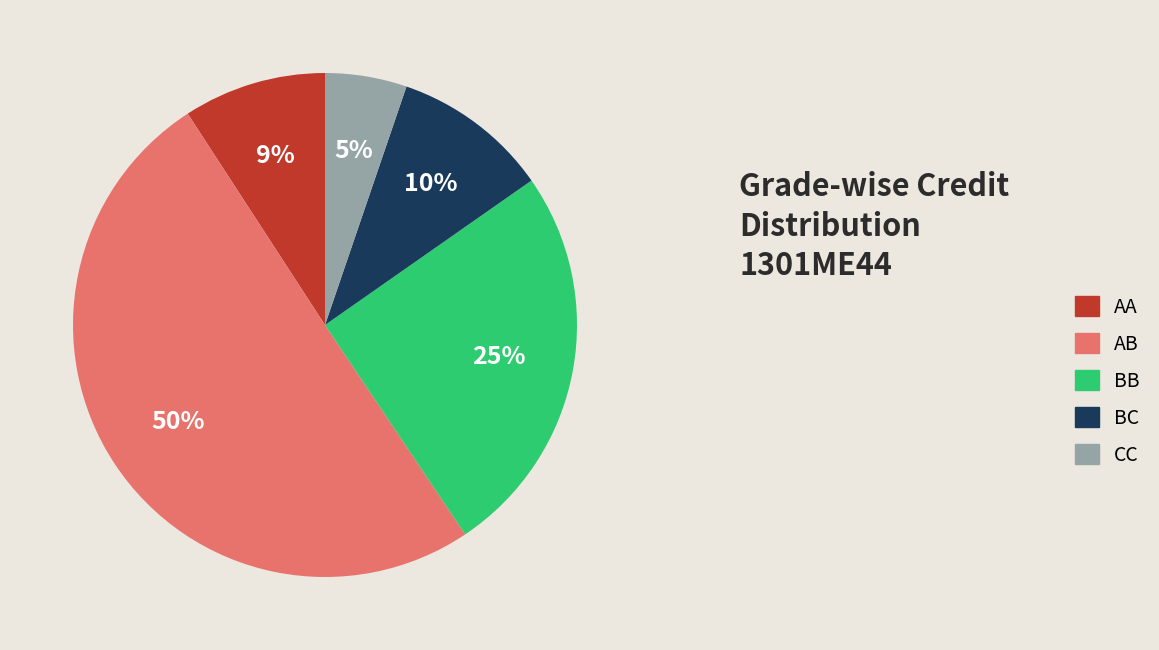

Do BC and AA together represent more than half of the pie?

No